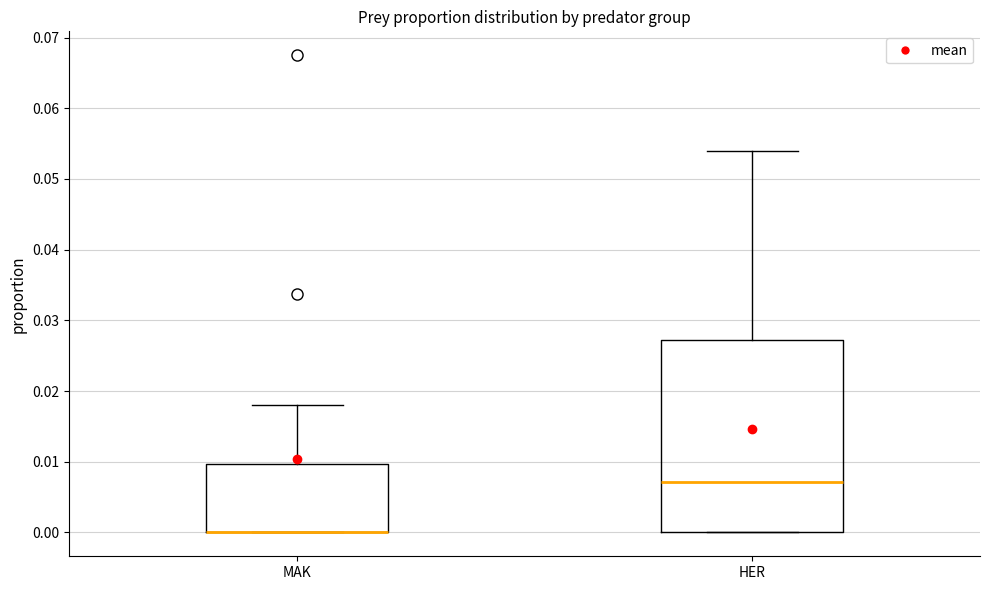

Reading left to right, transcribe this box plot: for each box, give where its median line is, the range the box spans, and where its two whiskers end, as read against the y-axis. The values are not printed on the chart, so give them approximately, as read against the axis.

MAK: median 0.000 (drawn on the box's lower edge), box 0.000 to 0.010, whiskers 0.000 to 0.018
HER: median 0.007, box 0.000 to 0.027, whiskers 0.000 to 0.054